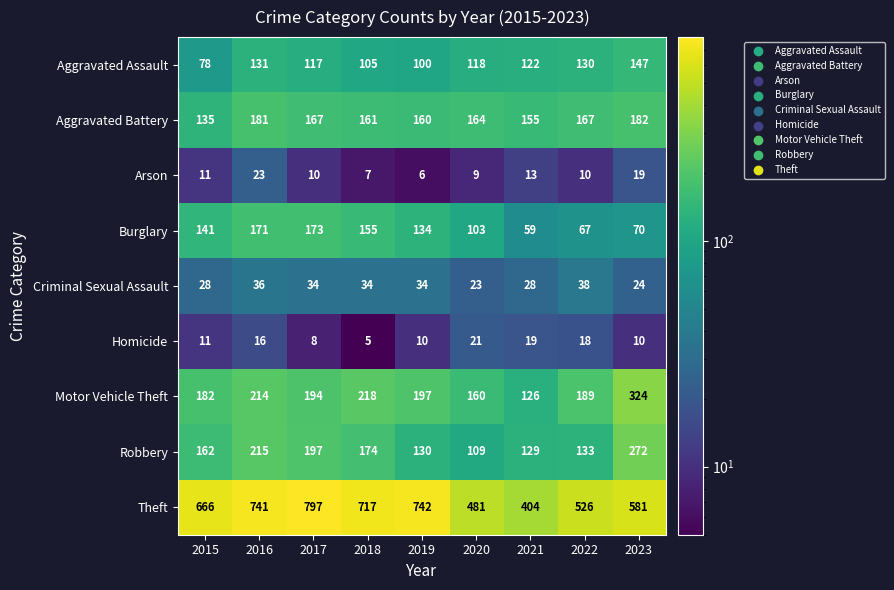

Rank the categories by Theft value from lowest to highest.

2021, 2020, 2022, 2023, 2015, 2018, 2016, 2019, 2017